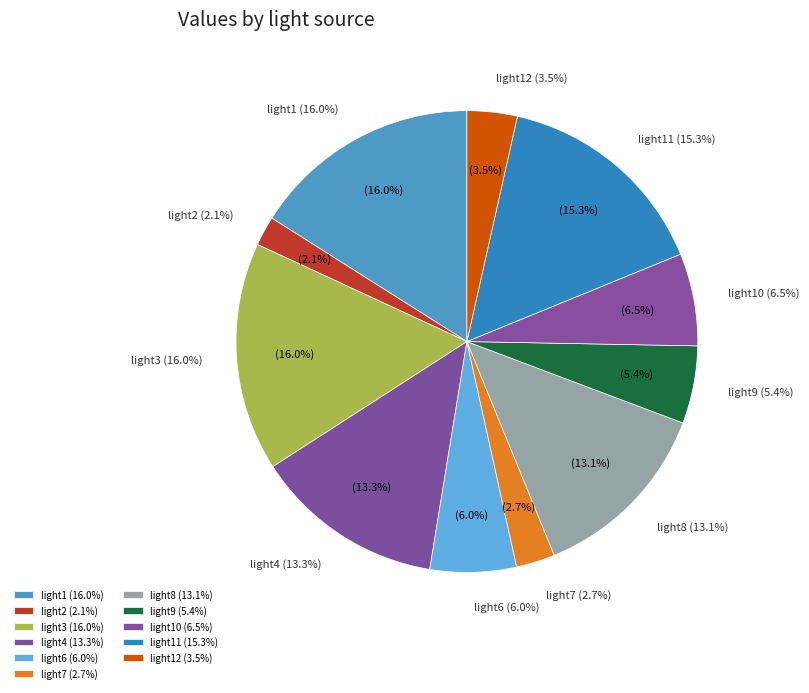

Between light6 and light3, which is larger?

light3